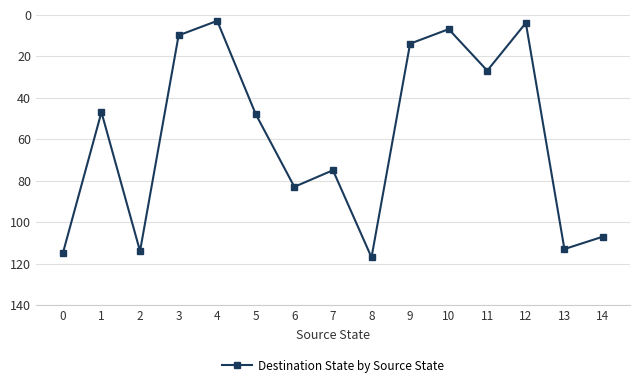

The value at 2 is 114. True or false?

True